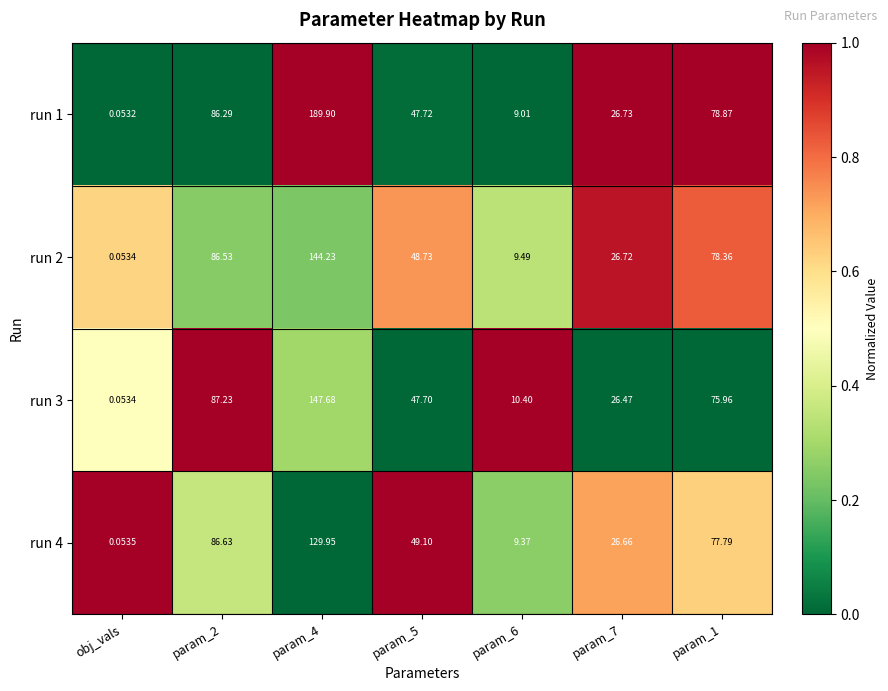

What is the total value across all series at obj_vals?

0.2